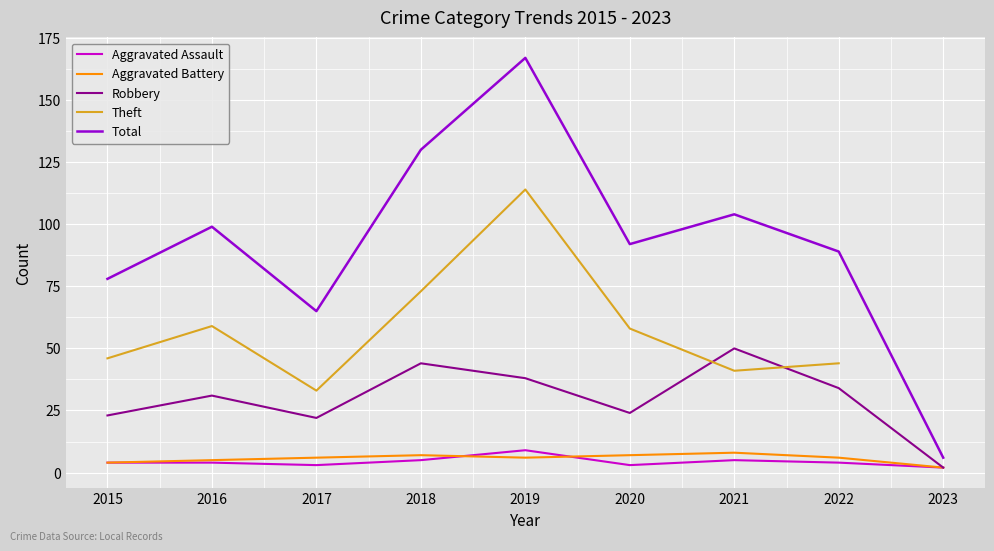

Where is the first local minimum for Total?

2017